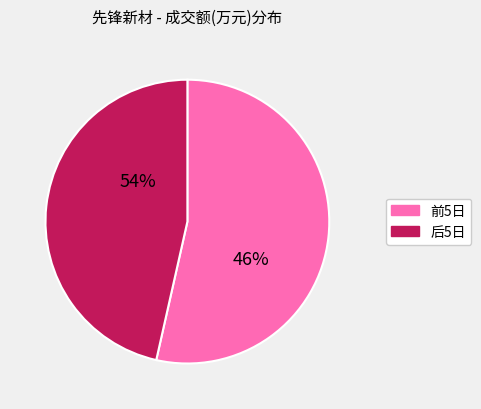

The 2022-11-15 slice represents 4% of the pie. True or false?

False